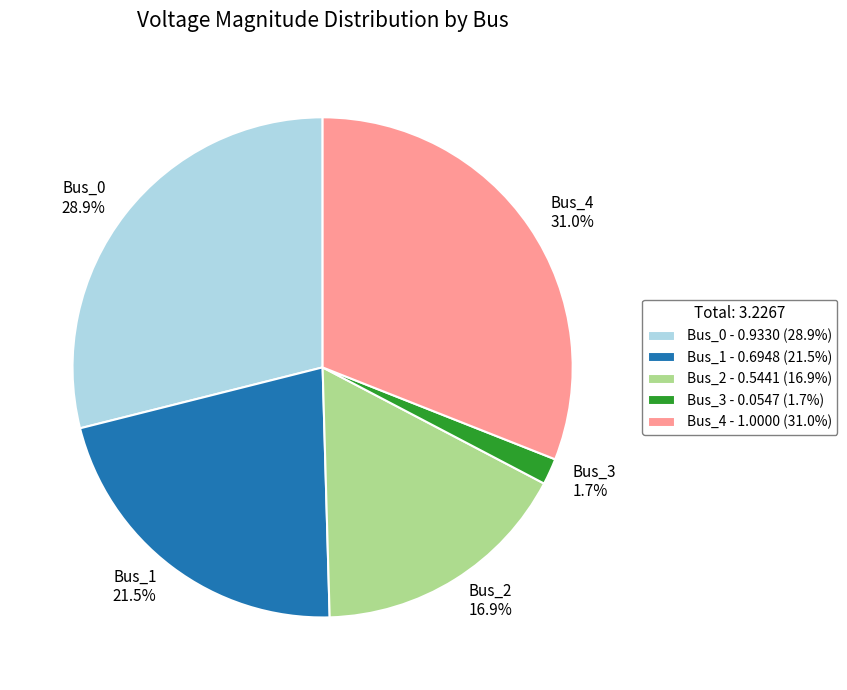

Rank the categories by value from lowest to highest.

Bus_3, Bus_2, Bus_1, Bus_0, Bus_4